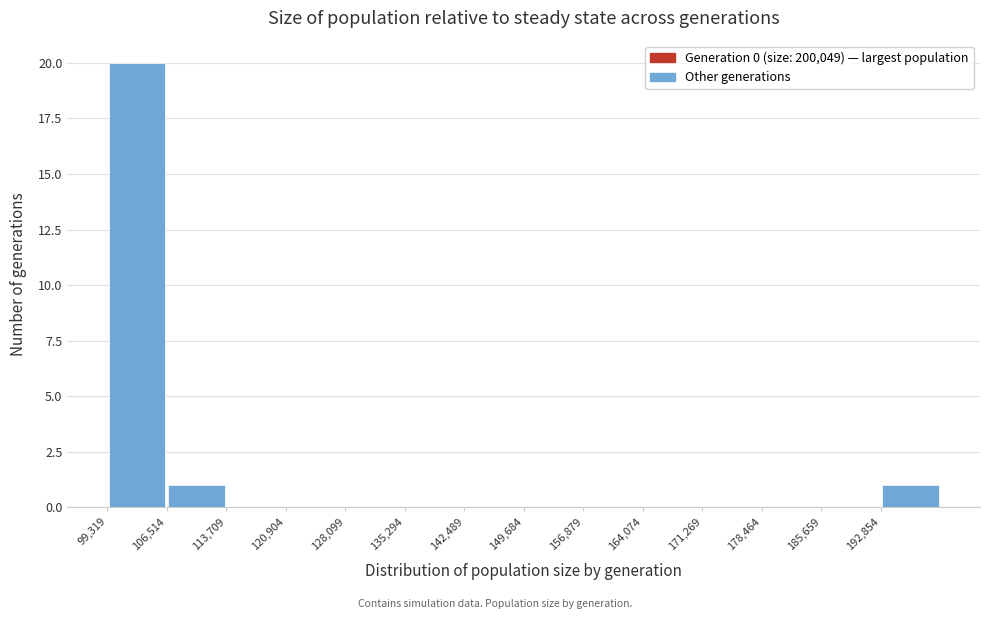

Over which range of the x-axis is the bar tallest?

99000 to 107000